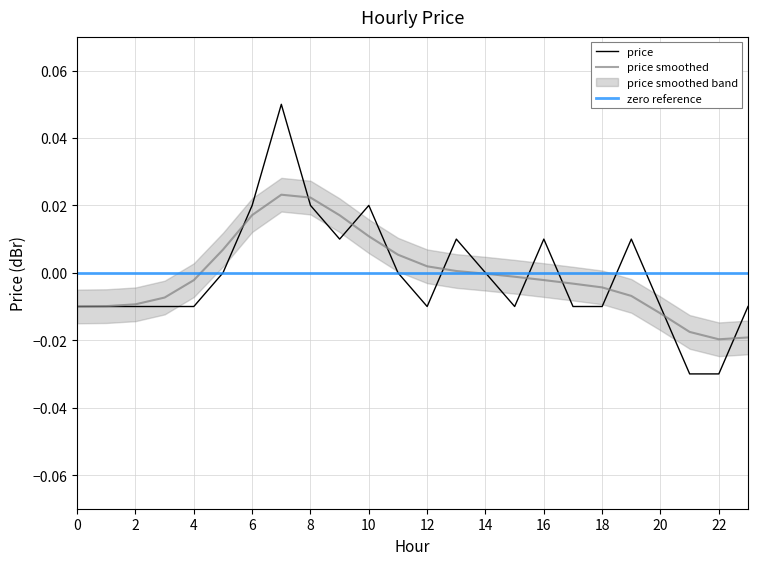

What is the difference between the maximum and minimum values?

0.1